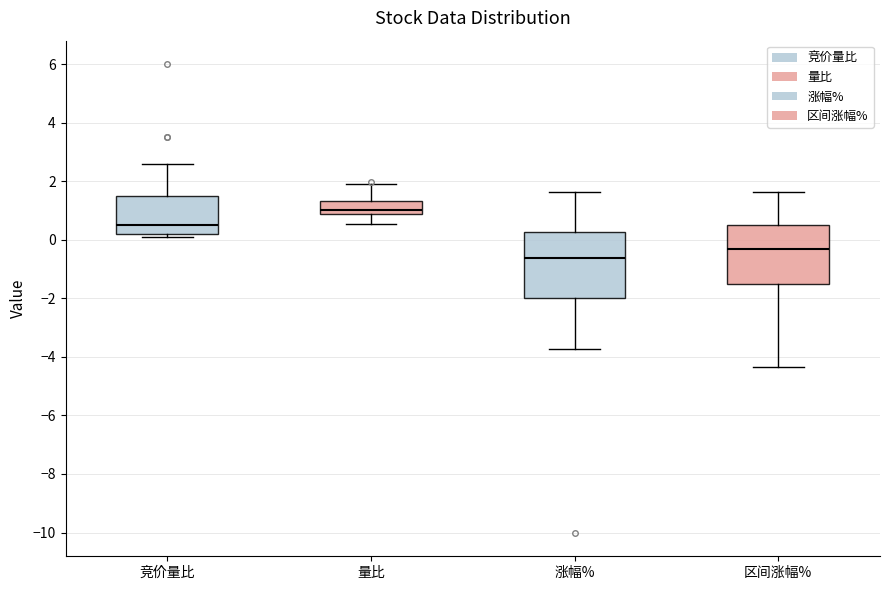

Which box has the lowest median line?

涨幅%